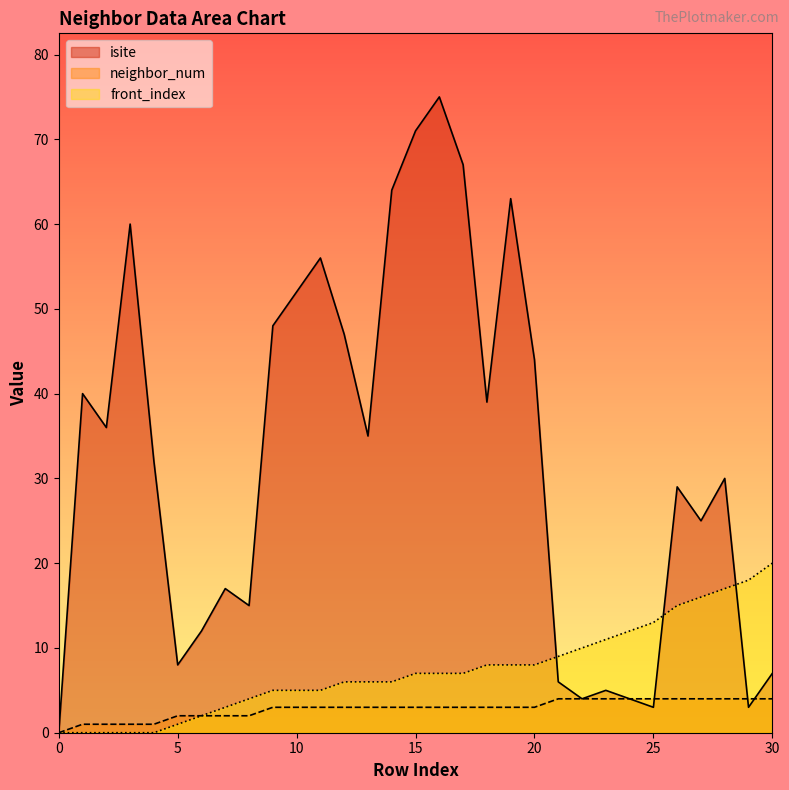

Rank the categories by neighbor_num value from highest to lowest.

21, 22, 23, 24, 25, 26, 27, 28, 29, 30, 9, 10, 11, 12, 13, 14, 15, 16, 17, 18, 19, 20, 5, 6, 7, 8, 1, 2, 3, 4, 0